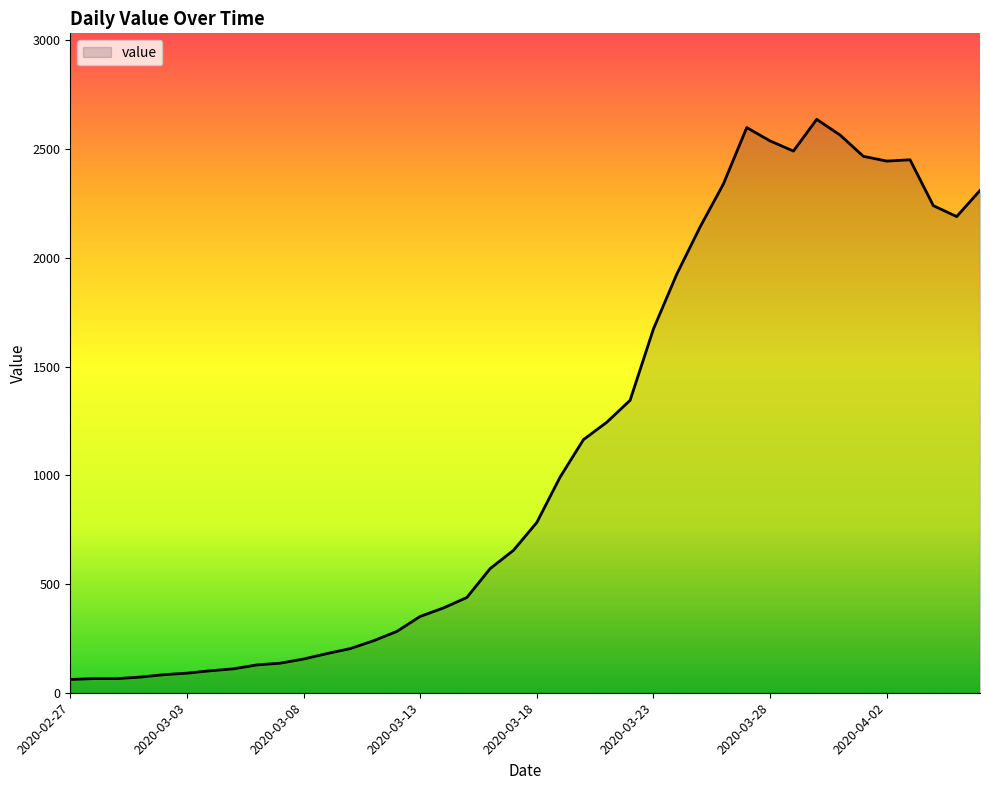

What is the maximum value shown in the chart?

2637